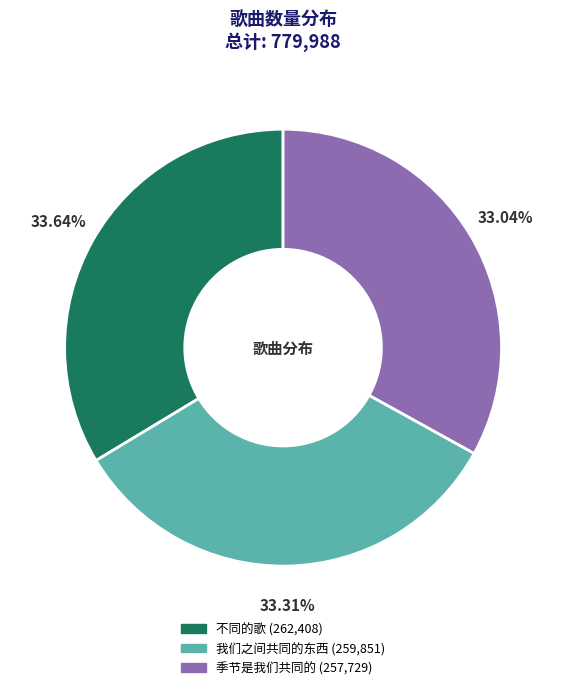

Is there any slice that represents more than half of the pie?

No